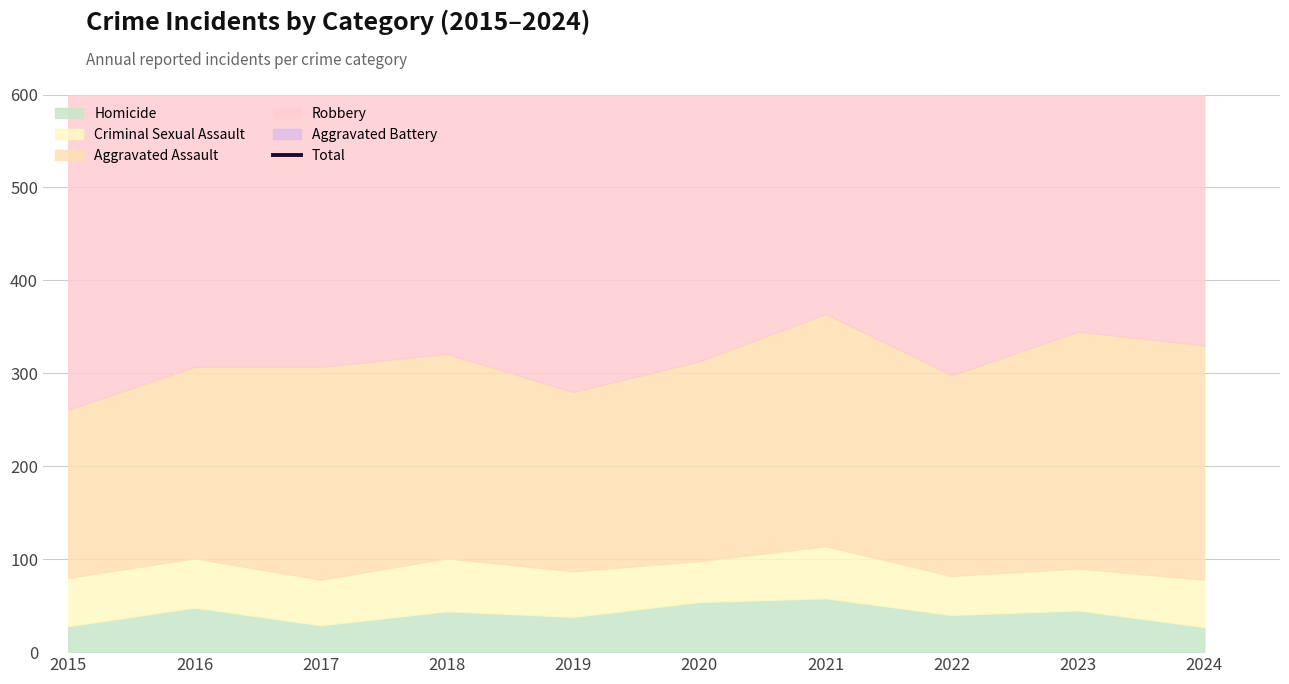

Does the chart have visible grid lines?

Yes